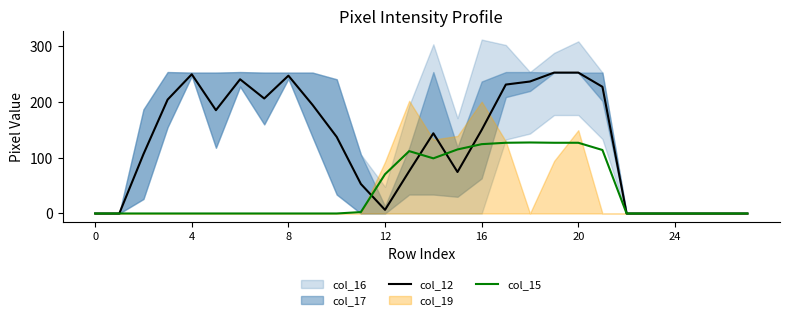

The value of col_12 at 25 is 0.0. True or false?

True